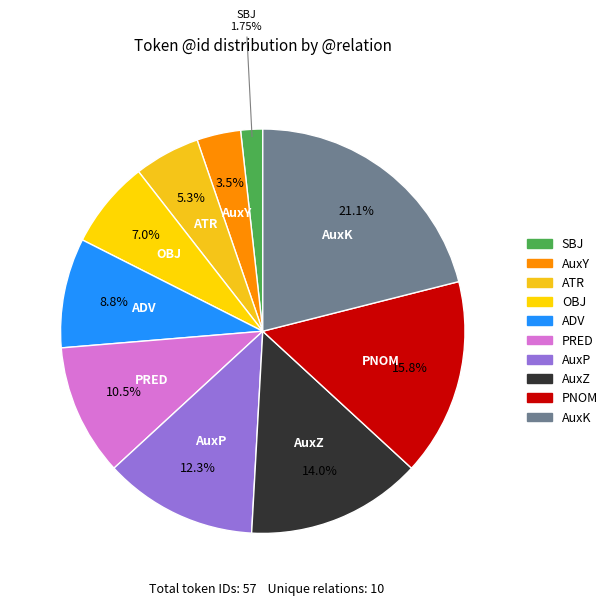

Which category has the smallest portion of the pie?

SBJ